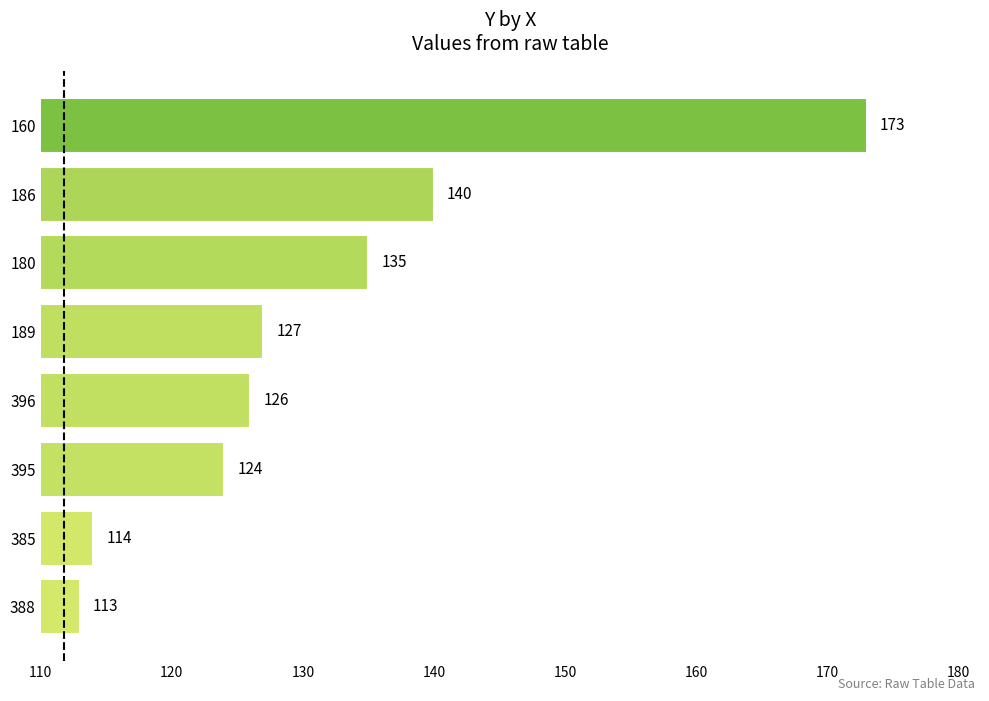

How many series are shown in this chart?

1